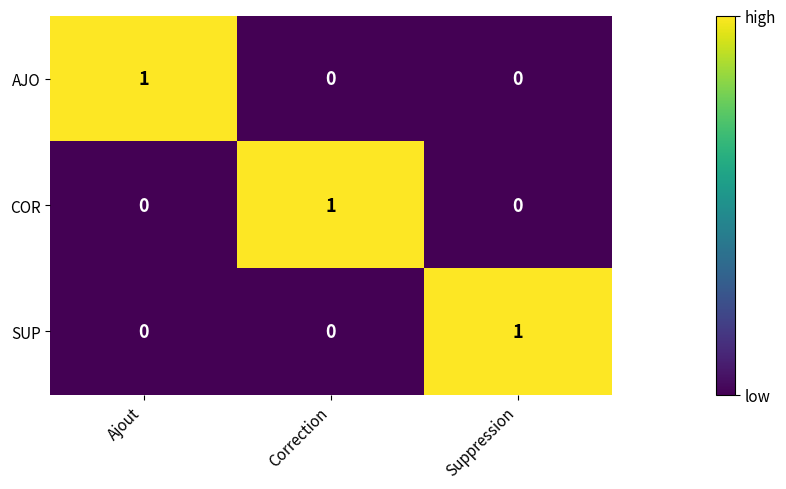

What is the total value across all series at Ajout?

1